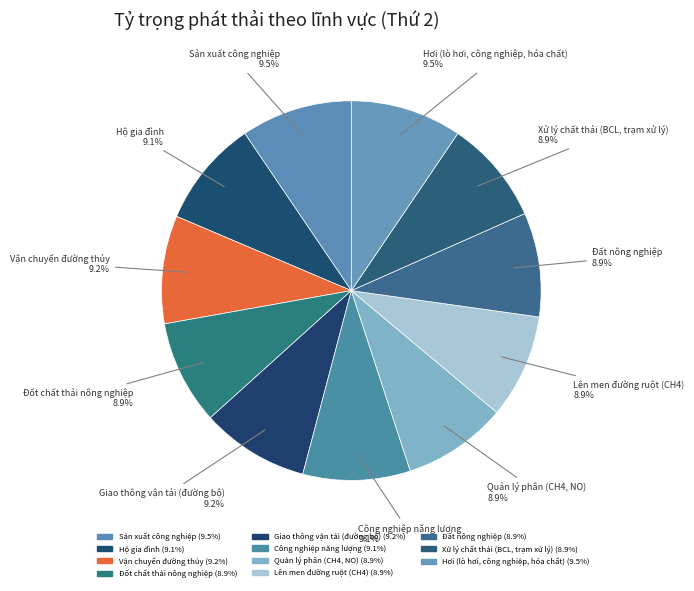

How many segments does this pie chart have?

11